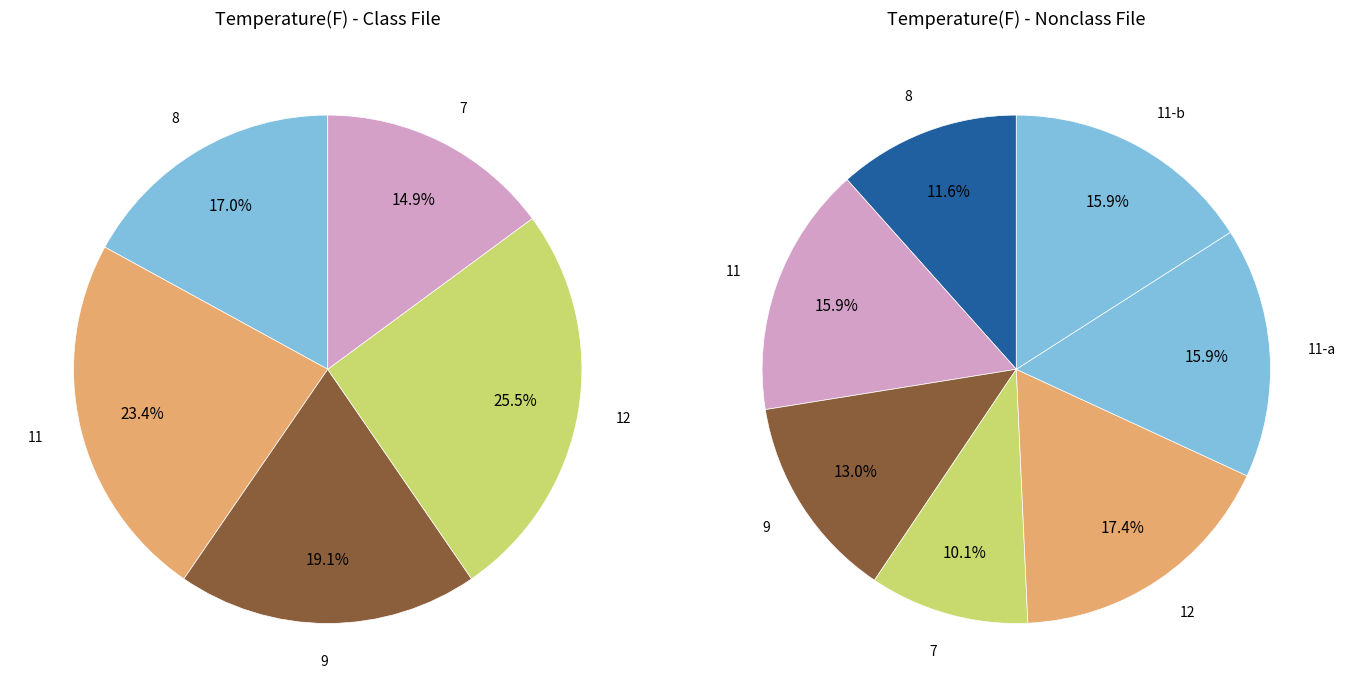

How much of the chart is everything except 11?

76.6%